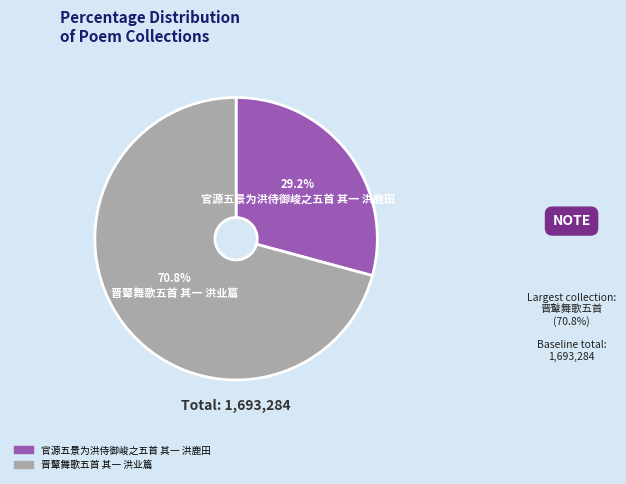

Combined, what portion of the pie is 官源五景为洪侍御峻之五首 其一 洪鹿田 and 晋鼙舞歌五首 其一 洪业篇?

100.0%